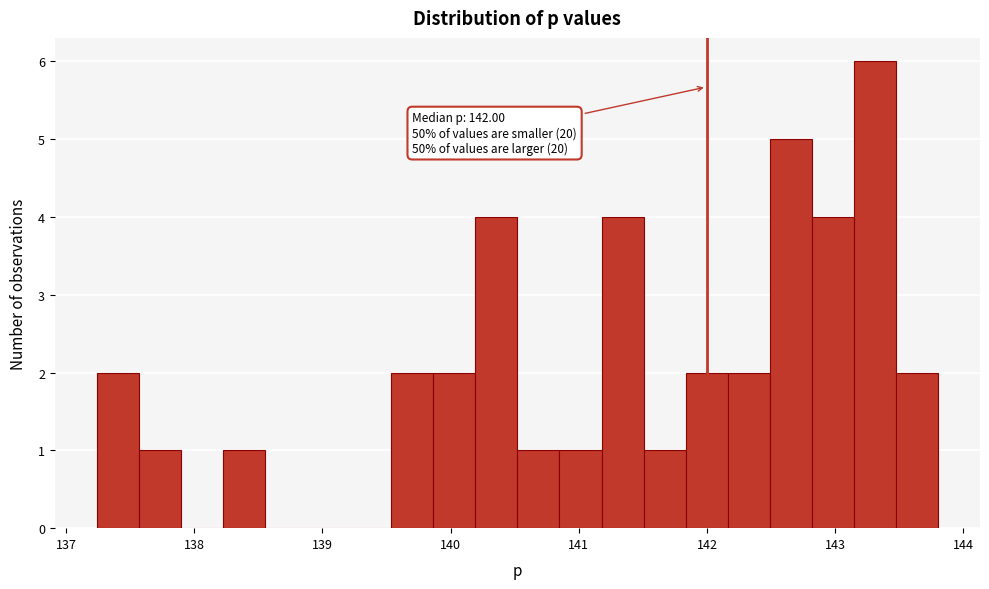

Around what value on the x-axis is the tallest bar? Give the approximate position of its centre, as read against the axis.

143.3